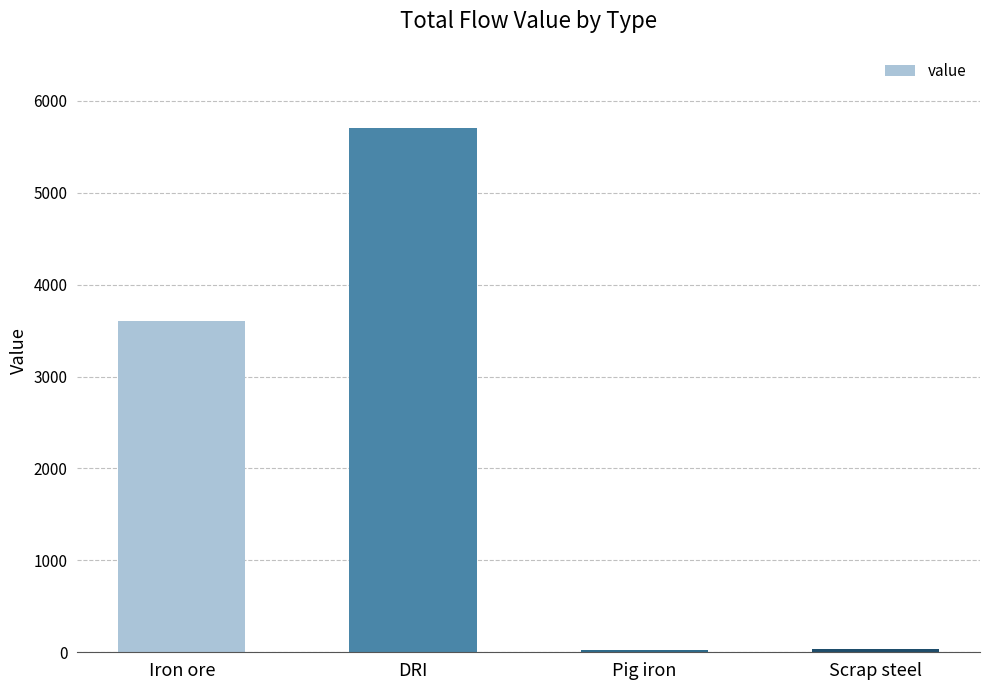

What is the value of the 3rd bar from the left?

22.7